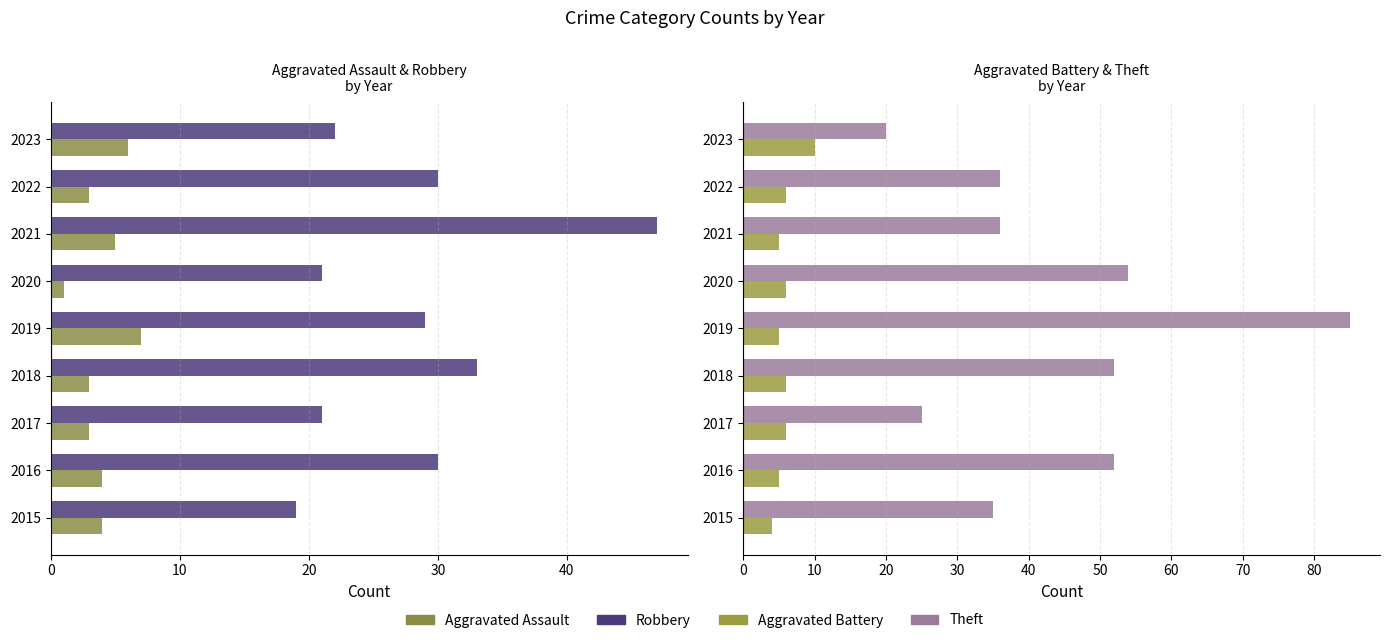

True or false: Aggravated Battery has a value of 10 at 2023.

True